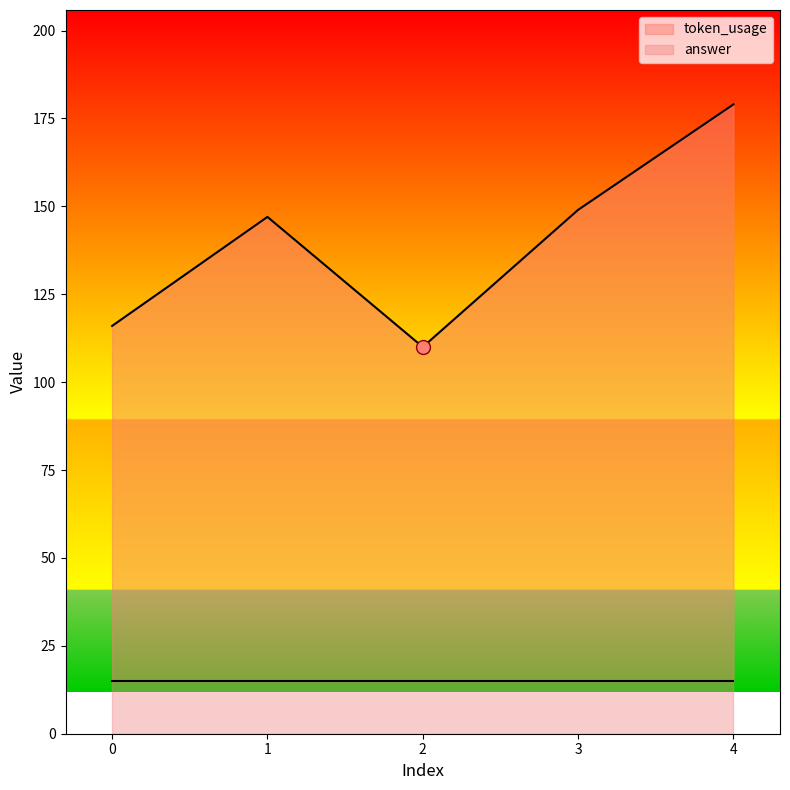

What is the difference between the second highest and second lowest values?

33